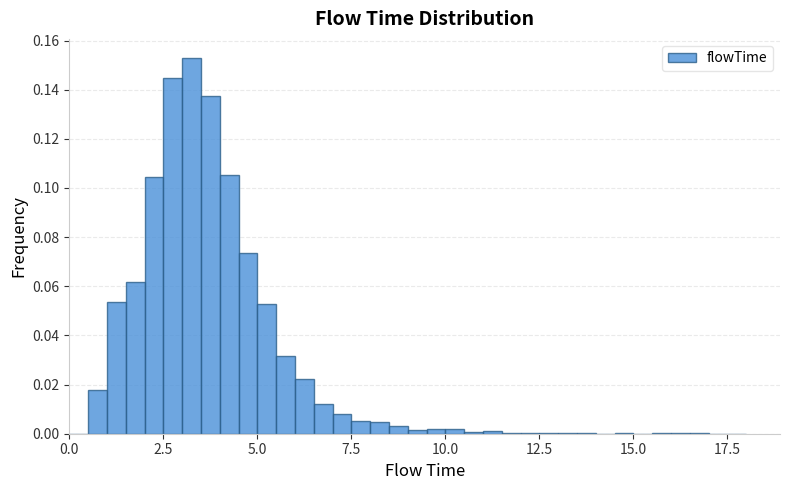

Read against the x-axis, roughly where is the centre of the tallest bar?

3.5